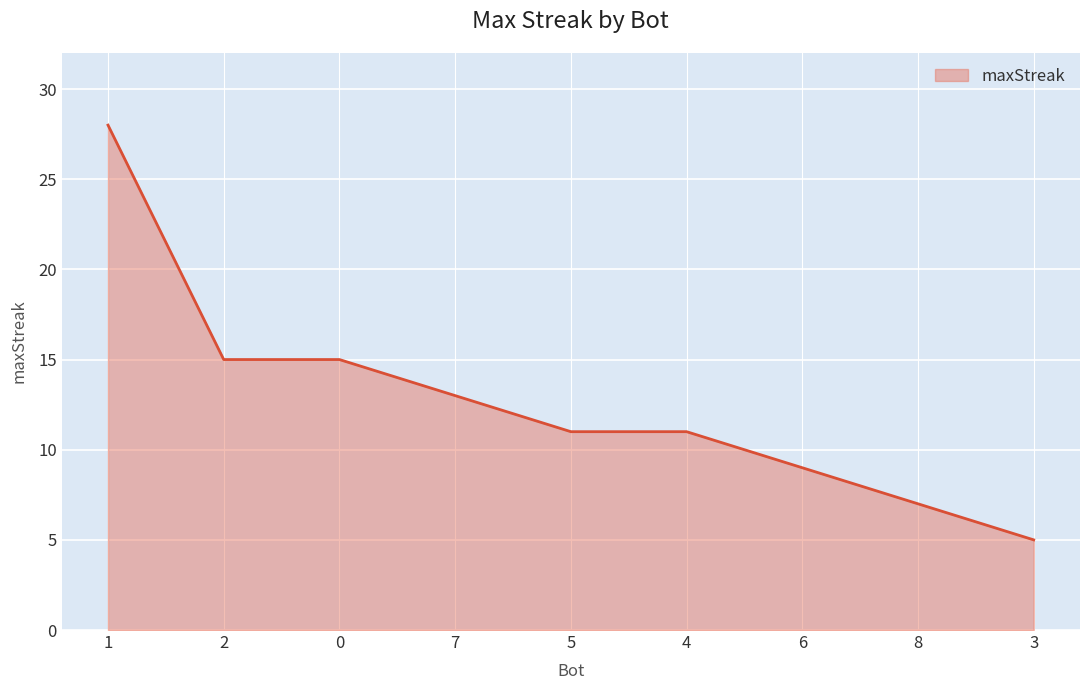

Reading left to right, list all the values displayed in this chart.

1=28	2=15	0=15	7=13	5=11	4=11	6=9	8=7	3=5